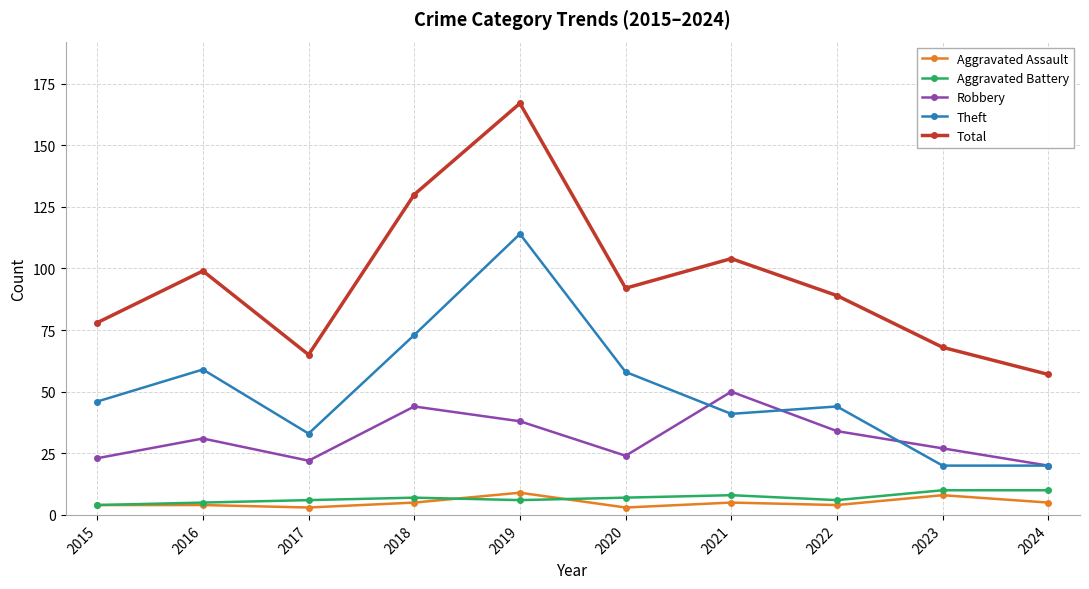

How many interior local valleys does the Total series have?

2